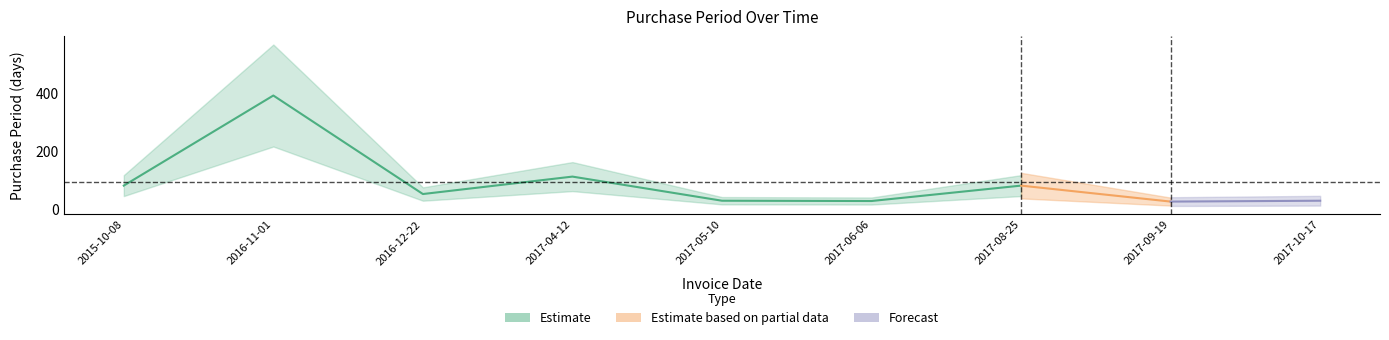

How many data points are less than 51?

4